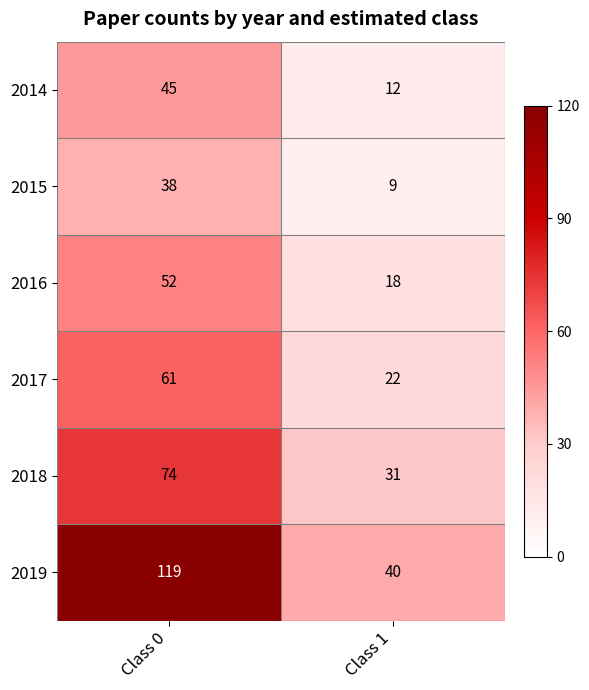

True or false: 2017 has a value of 12 at Class 1.

False